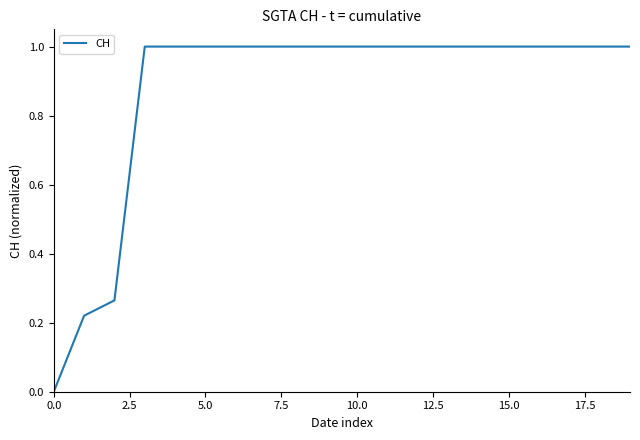

What is the greatest value displayed?

1.0